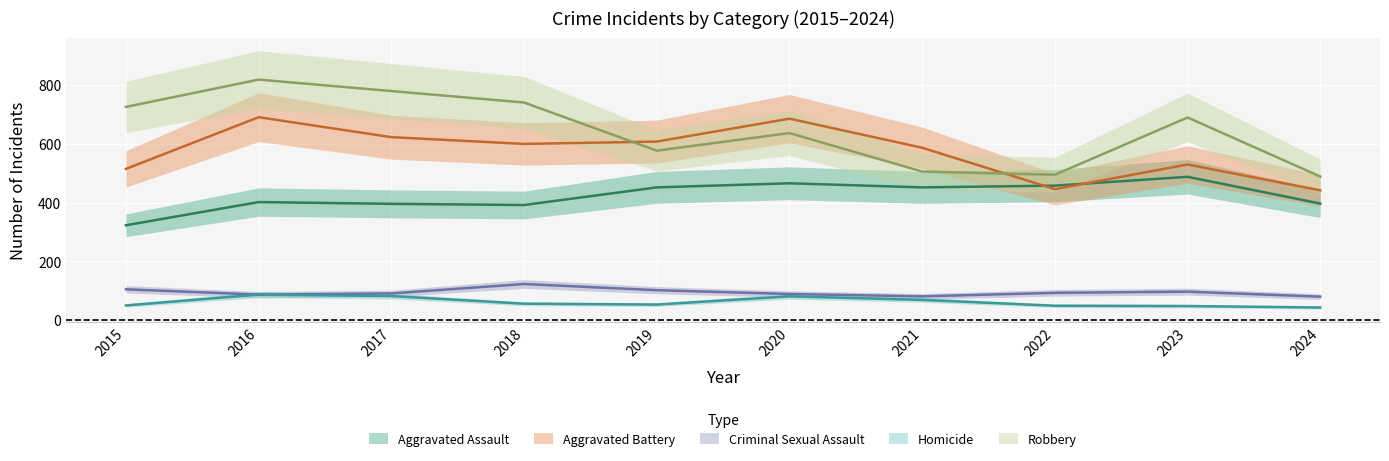

Between 2021 and 2023, which is larger?

2023